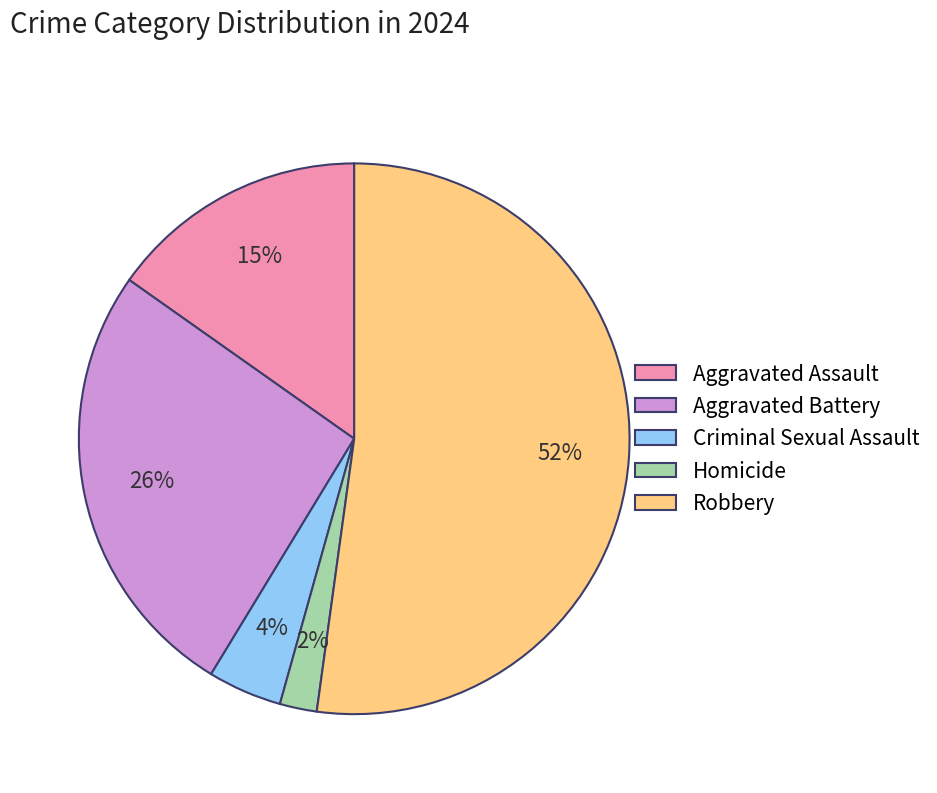

Between Aggravated Assault and Robbery, which is larger?

Robbery